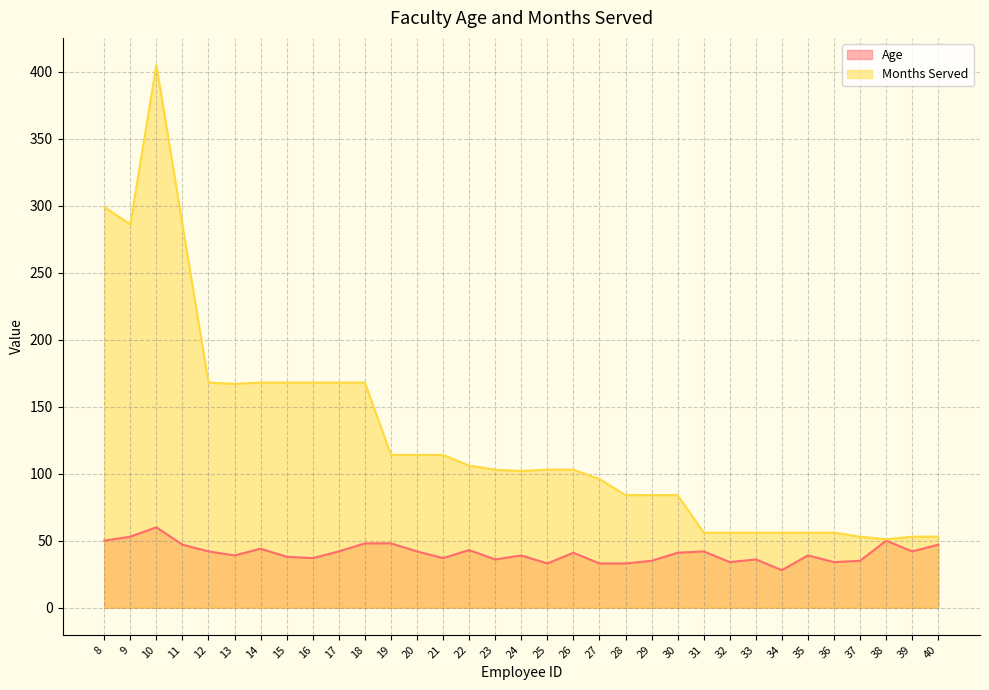

At which category does Age reach its first local peak?

10